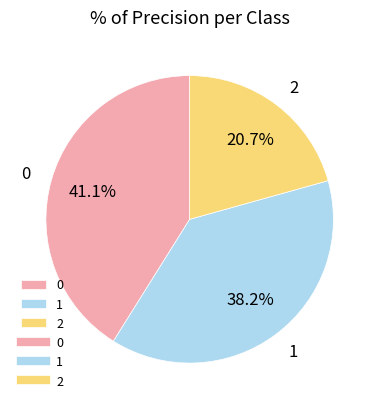

Does any single category account for the majority?

No